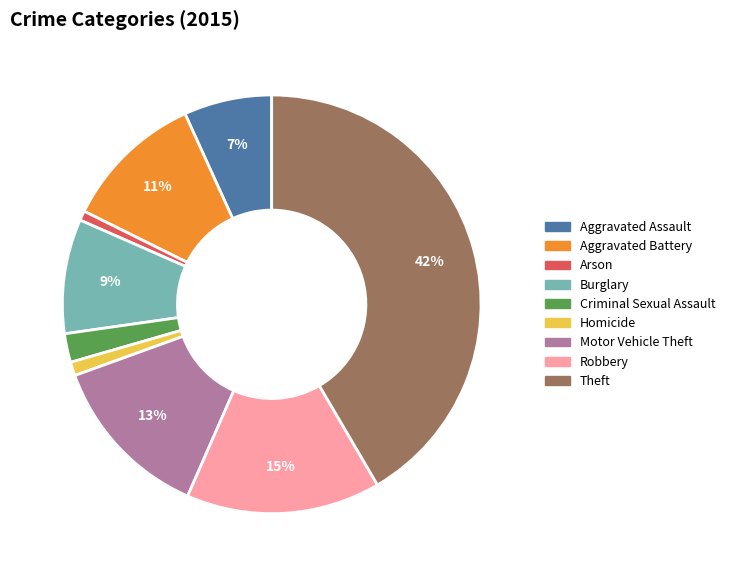

To the nearest percent, what percentage of the pie is Burglary?

9%